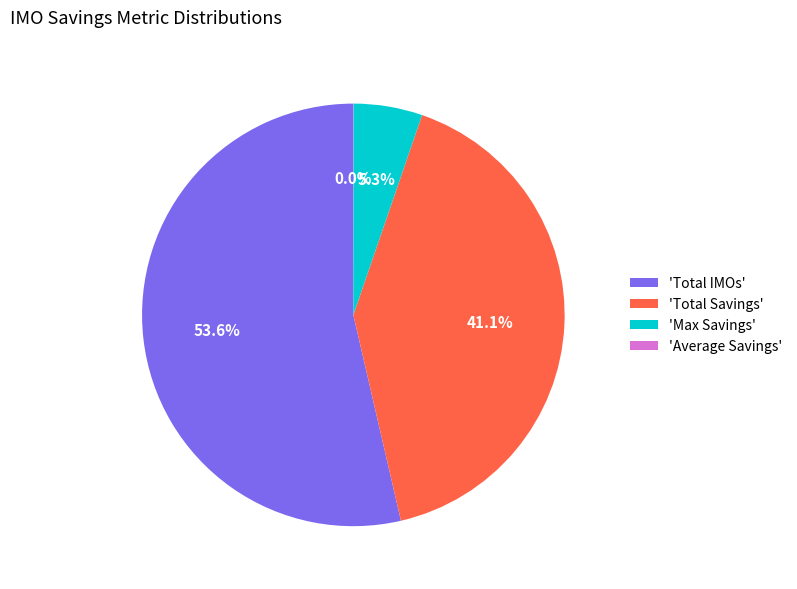

Combined, what portion of the pie is 'Max Savings' and 'Total Savings'?

46.4%